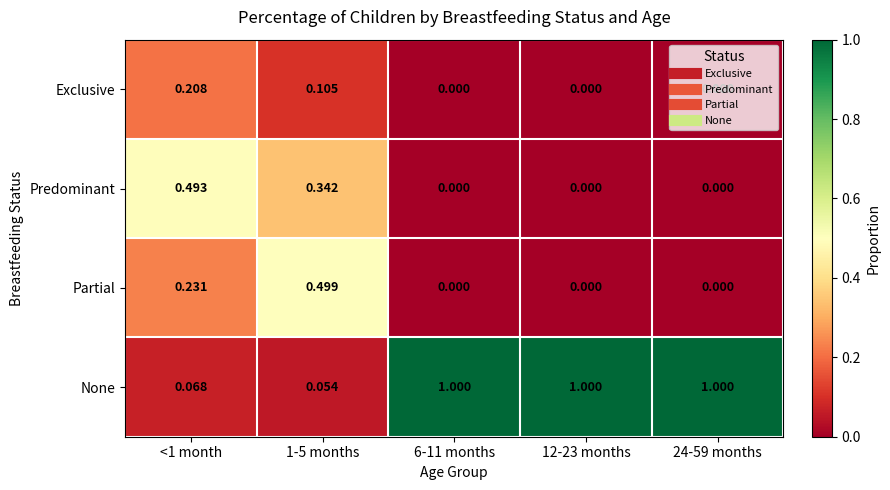

Rank the series by their maximum value, from lowest to highest.

Exclusive, Predominant, Partial, None